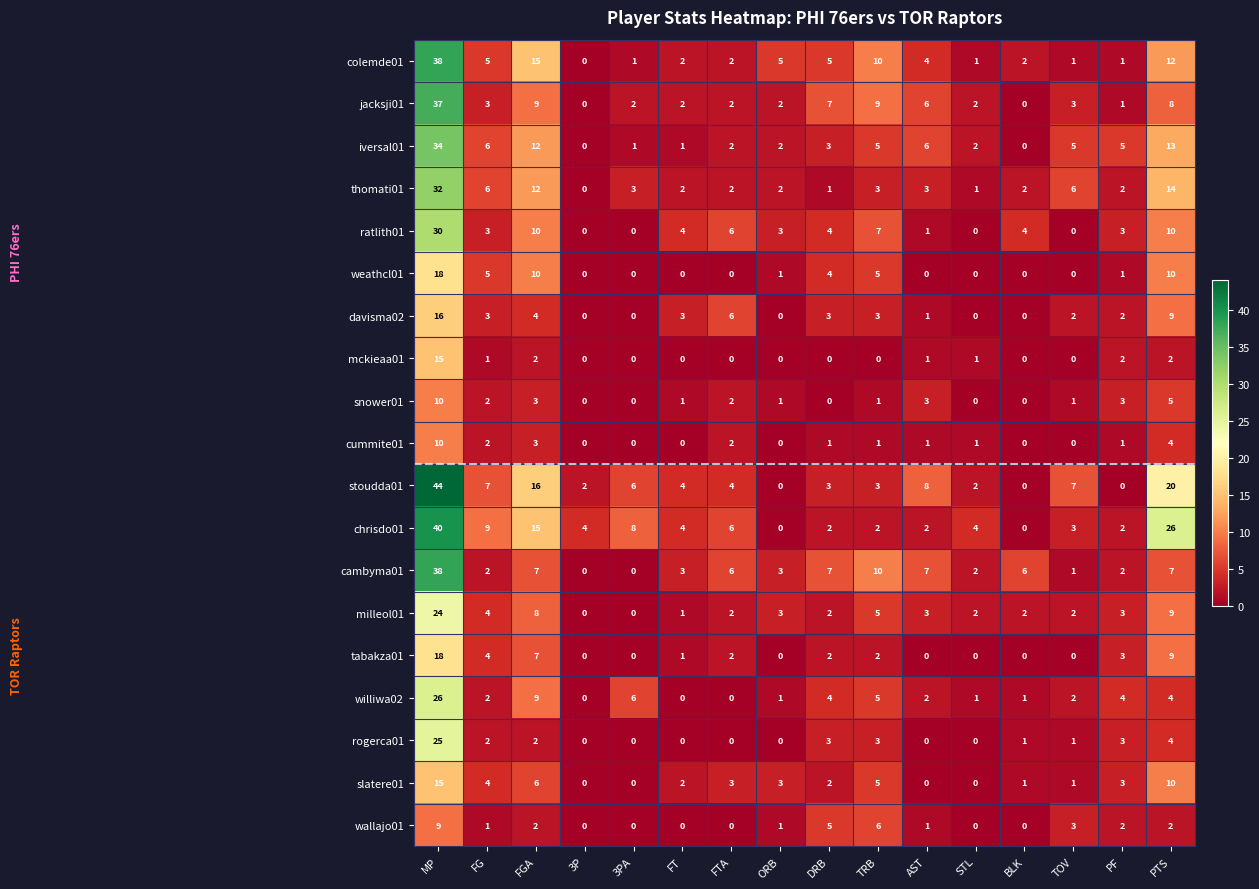

True or false: mckieaa01 has a value of 0 at 3P.

True